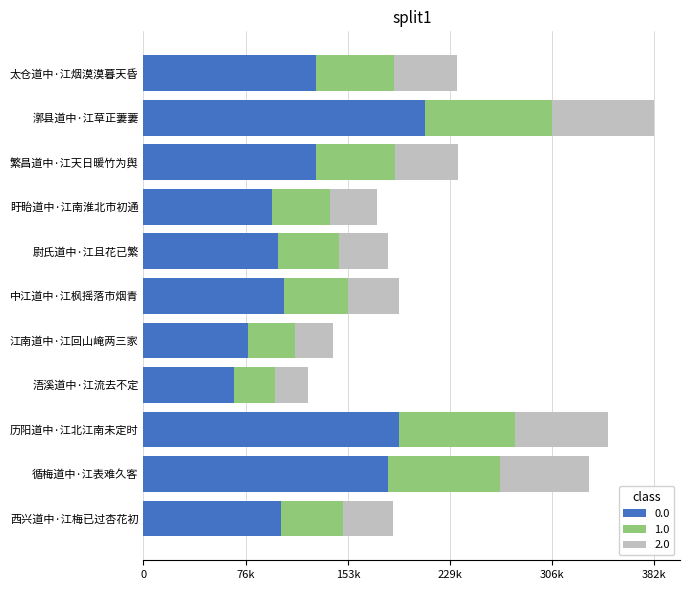

Reading left to right, transcribe all the data shown in this chart.

西兴道中·江梅已过杏花初=102655.9	循梅道中·江表难久客=183404.1	历阳道中·江北江南未定时=191232.3	浯溪道中·江流去不定=67673.7	江南道中·江回山崦两三家=78168.8	中江道中·江枫摇落市烟青=105079.7	尉氏道中·江且花已繁=100681.4	盱眙道中·江南淮北市初通=96149.4	繁昌道中·江天日暖竹为舆=129444.2	漷县道中·江草正萋萋=210429.5	太仓道中·江烟漠漠暮天昏=129006.4